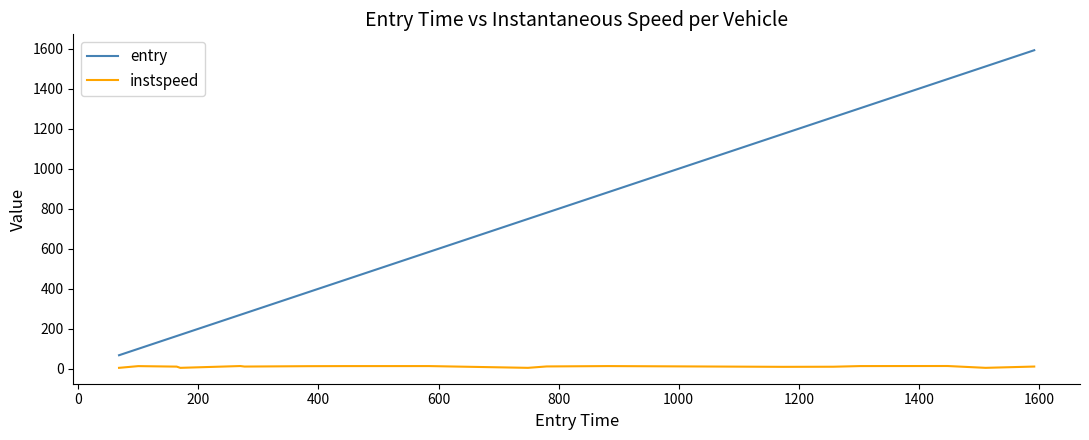

What is the maximum value shown in the chart?

1592.0